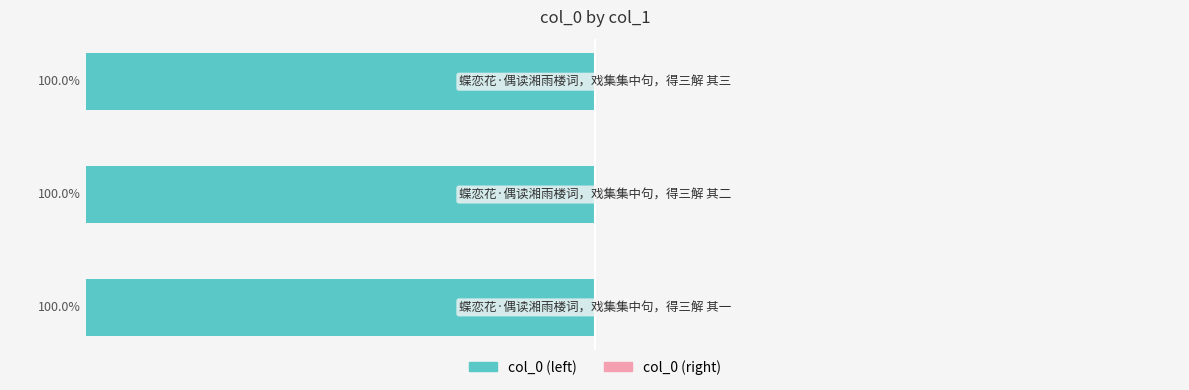

Are the bars horizontal?

Yes